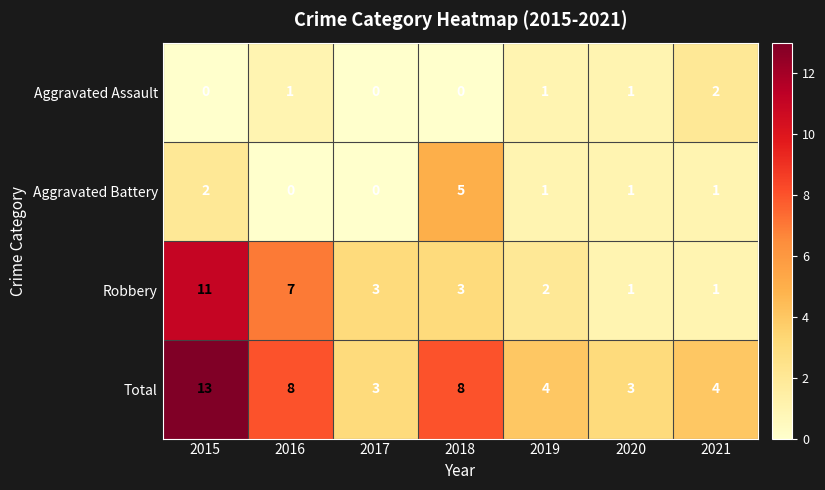

Rank the series by their maximum value, from highest to lowest.

Total, Robbery, Aggravated Battery, Aggravated Assault